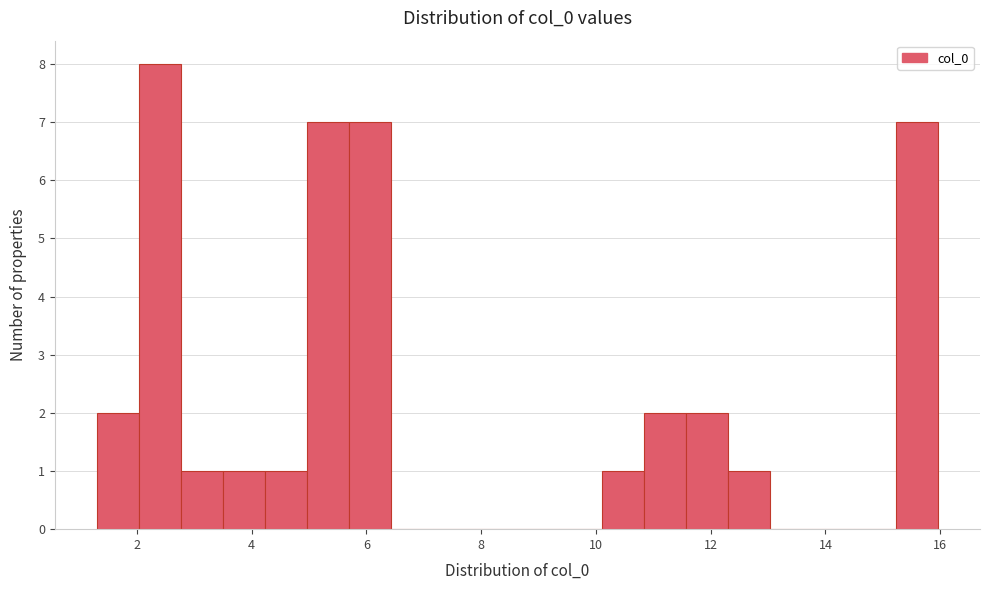

Around what value on the x-axis is the tallest bar? Give the approximate position of its centre, as read against the axis.

2.4